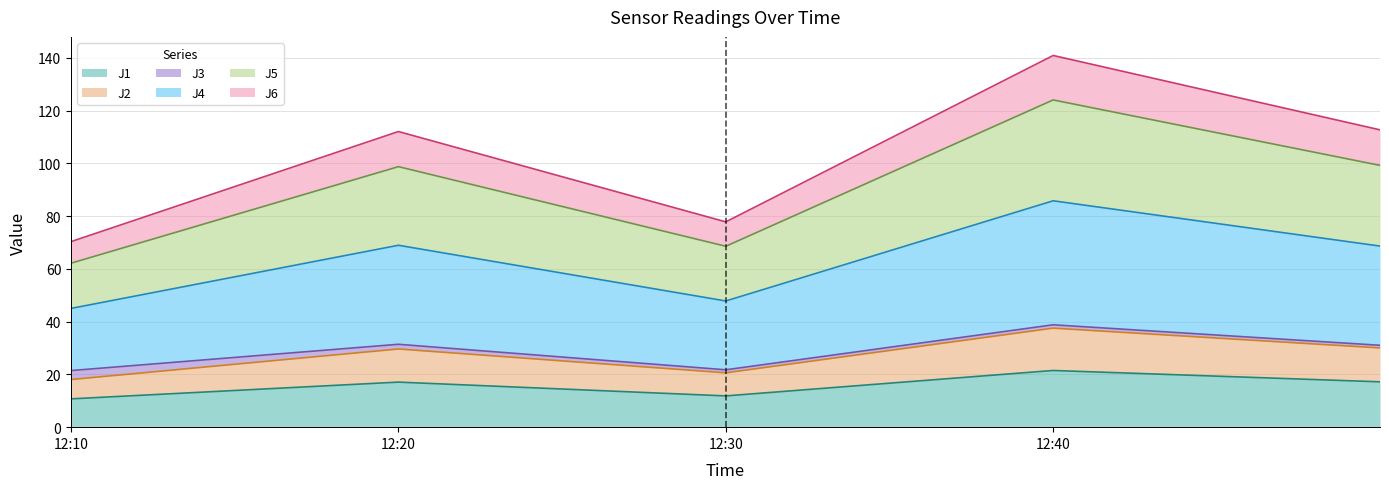

True or false: J5 has more than 2 points higher than both neighbors.

False